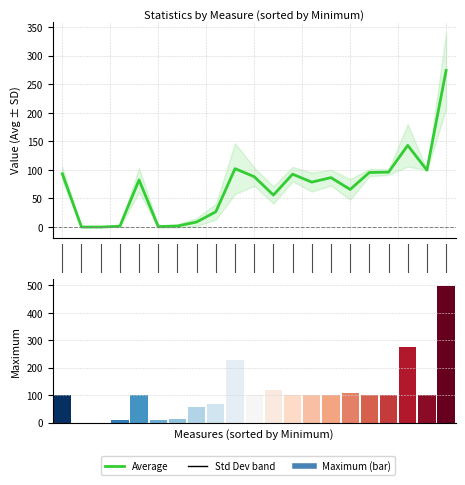

Reading left to right, what are all the values shown in this chart?

Average: 93.4	0.0	0.0	1.4	82.4	0.7	1.8	8.8	26.7	102.2	88.3	56.0	92.6	78.7	86.6	65.8	95.5	96.1	143.0	99.7	274.3
Maximum: 100.0	0.0	0.0	8.0	100.0	11.0	15.0	58.0	69.0	230.0	100.0	120.0	100.0	100.0	100.0	108.0	100.0	100.0	274.0	100.0	498.0